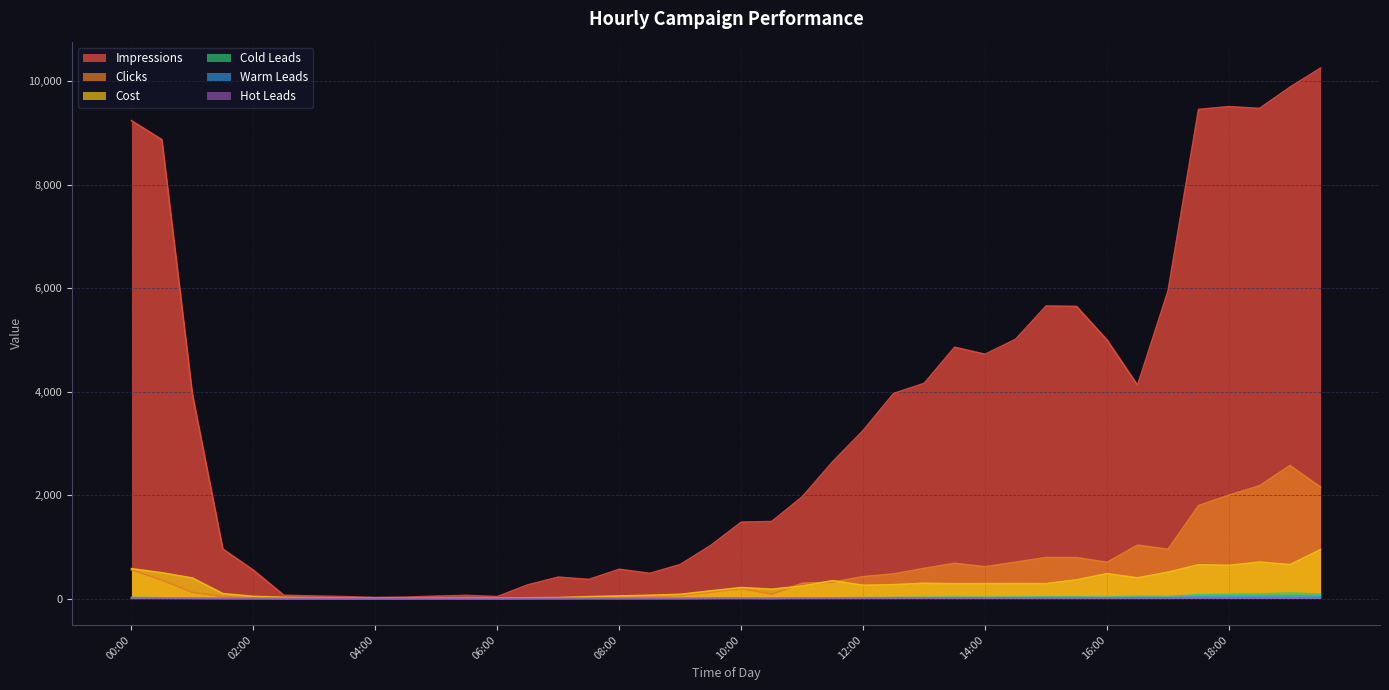

At which label is Clicks closest to 1285?

16:30